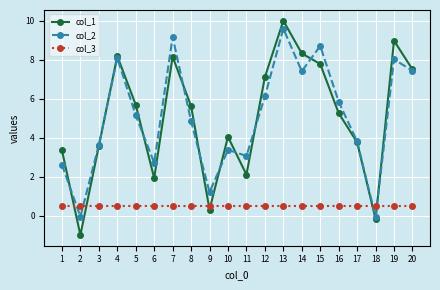

Where do col_3 and col_2 first cross each other?

1 and 2